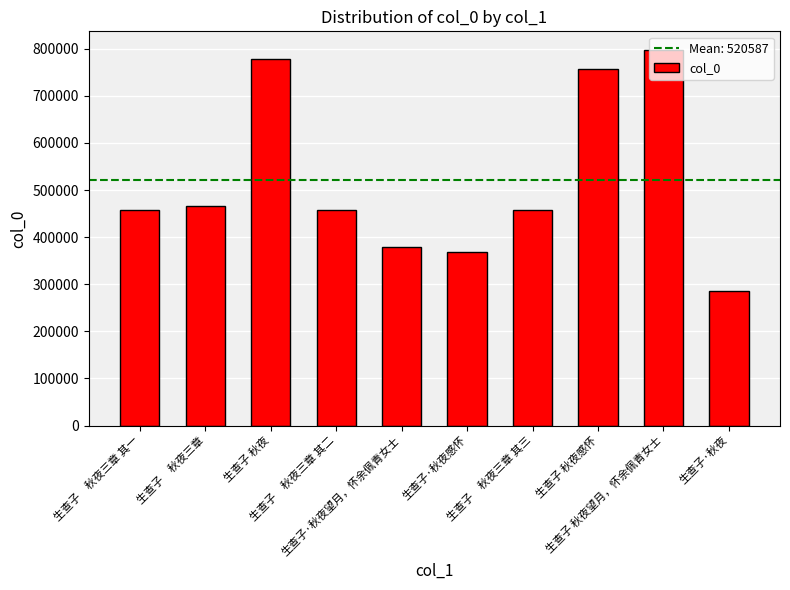

How many data points are less than 457944?

5